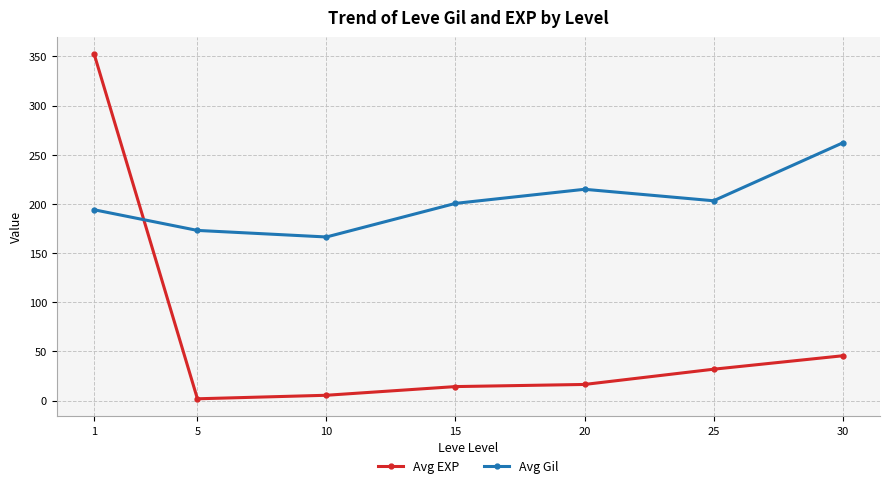

How many lines are shown in the chart?

2